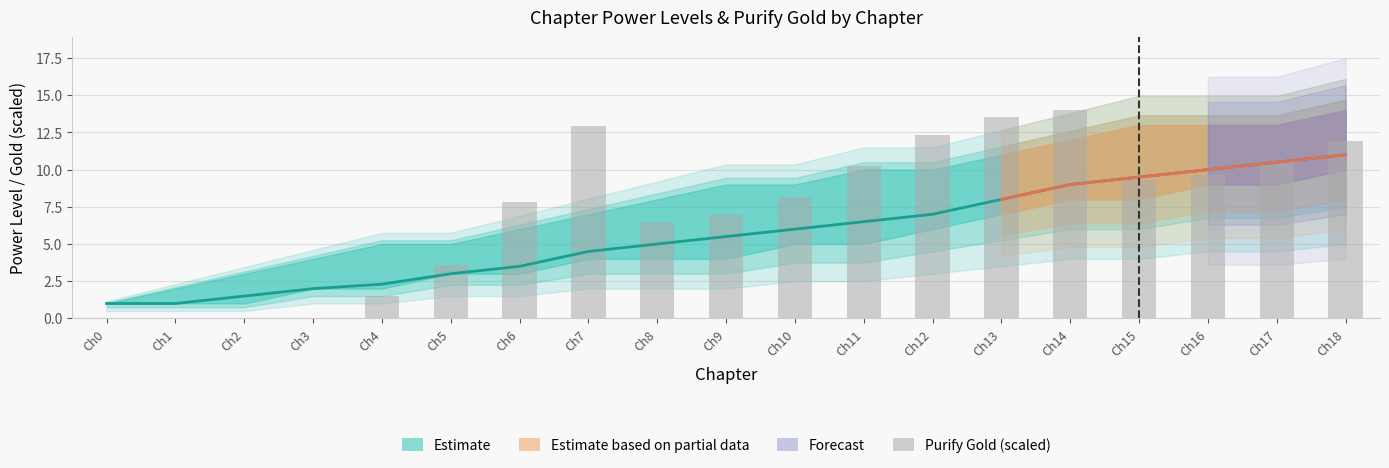

Rank the categories by value from lowest to highest.

Ch0, Ch1, Ch2, Ch3, Ch4, Ch5, Ch8, Ch9, Ch6, Ch10, Ch15, Ch16, Ch11, Ch17, Ch18, Ch12, Ch7, Ch13, Ch14